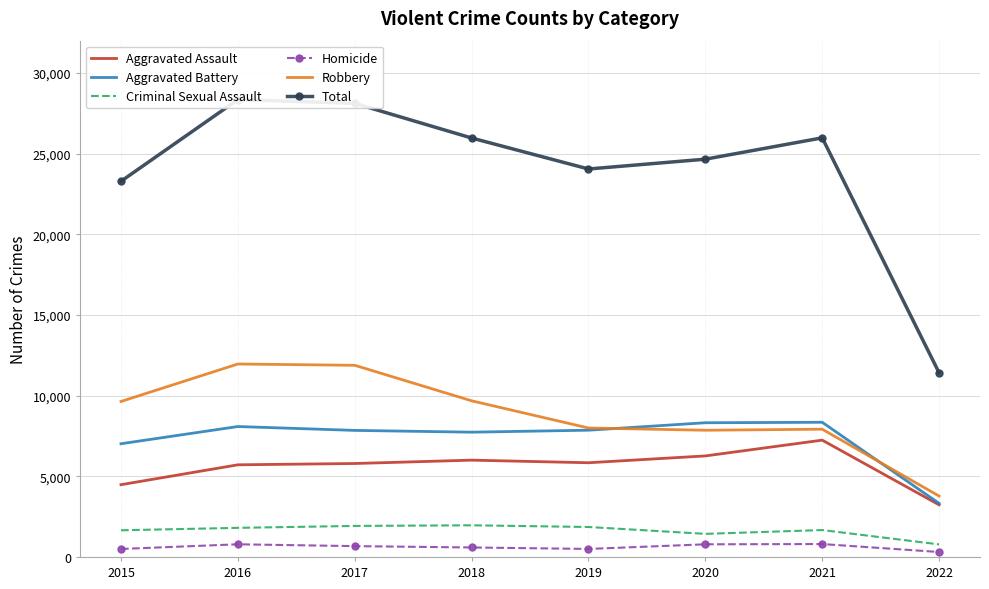

Between 2021 and 2022, which series saw the biggest shift?

Total